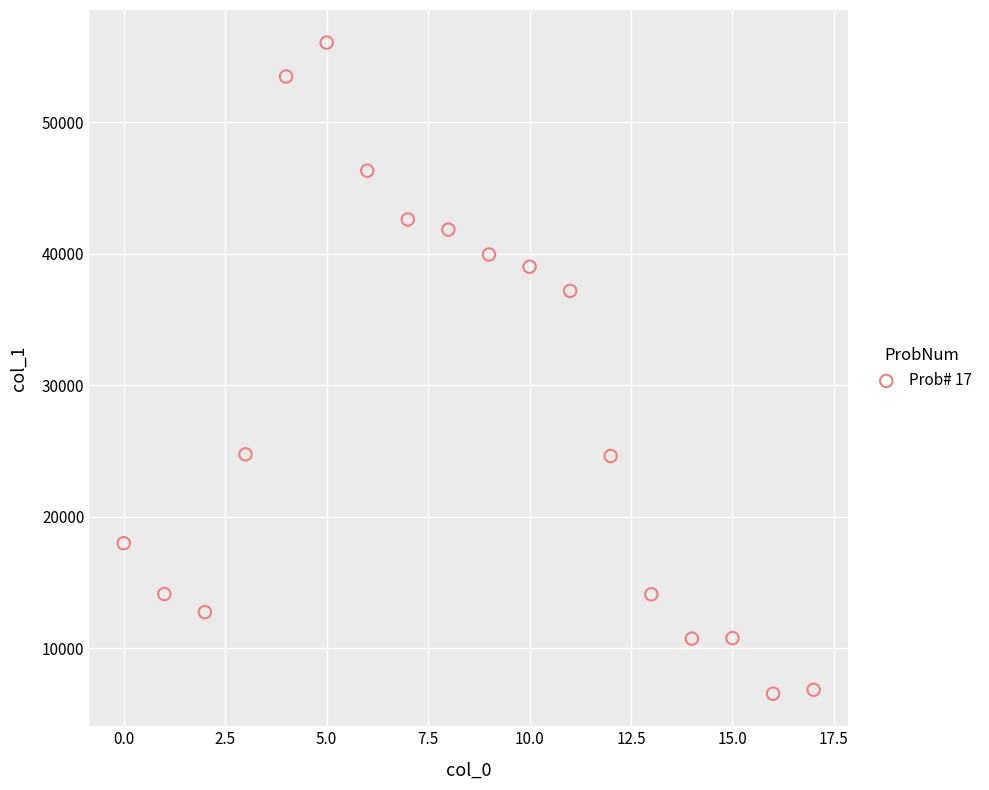

What is the range of Y values (max minus min)?

49503